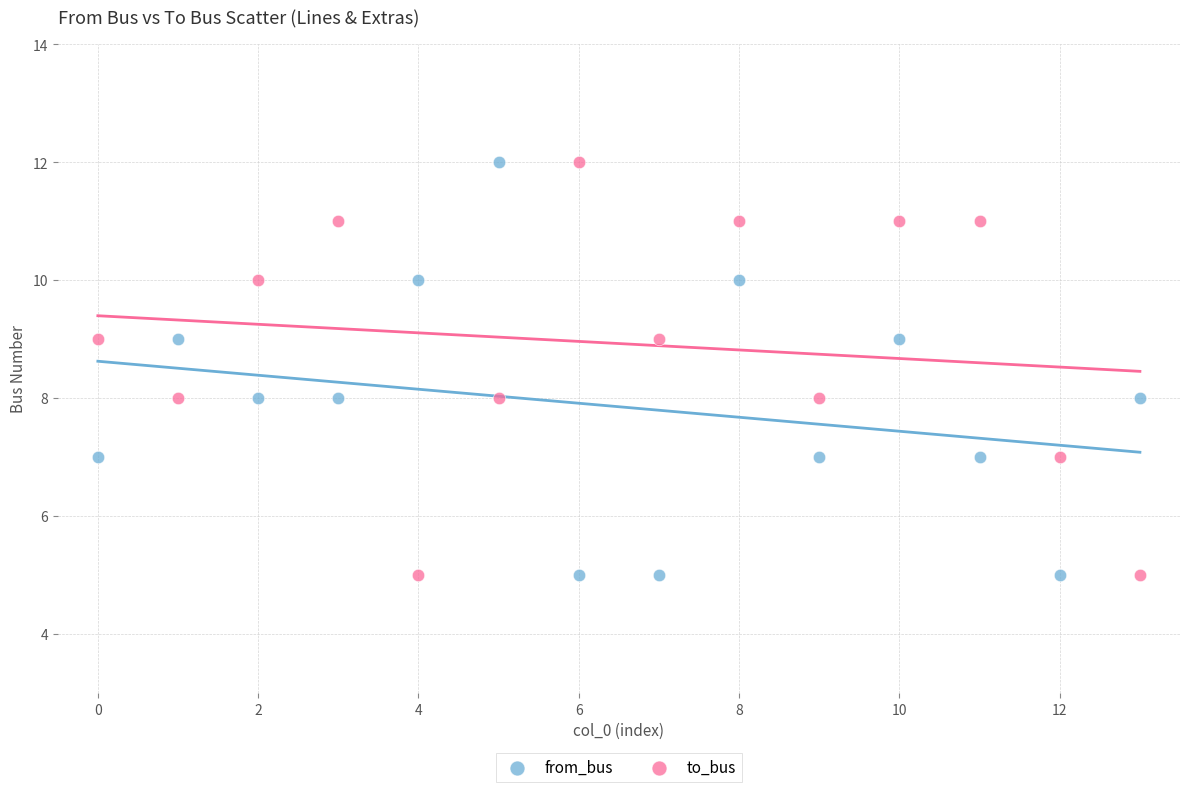

Across all data points, what is the range of Y values (max minus min)?

7